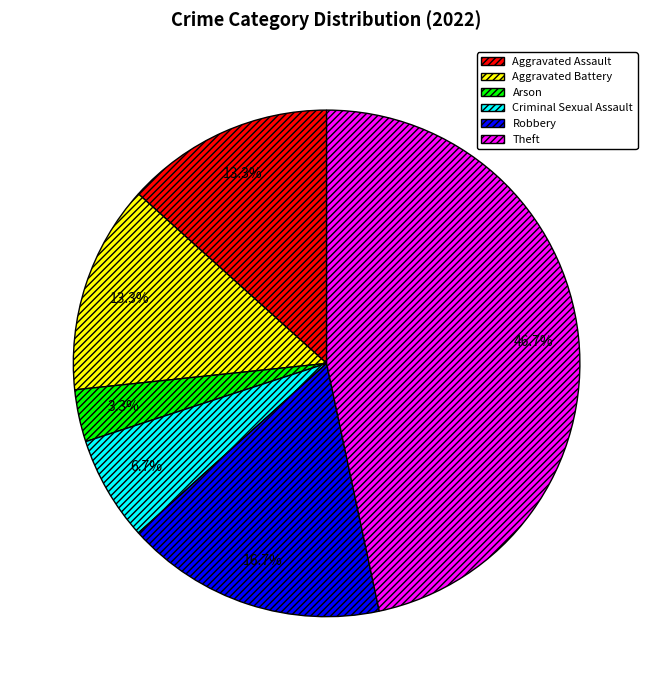

To the nearest percent, what is the difference between the largest and smallest slice percentages?

43%